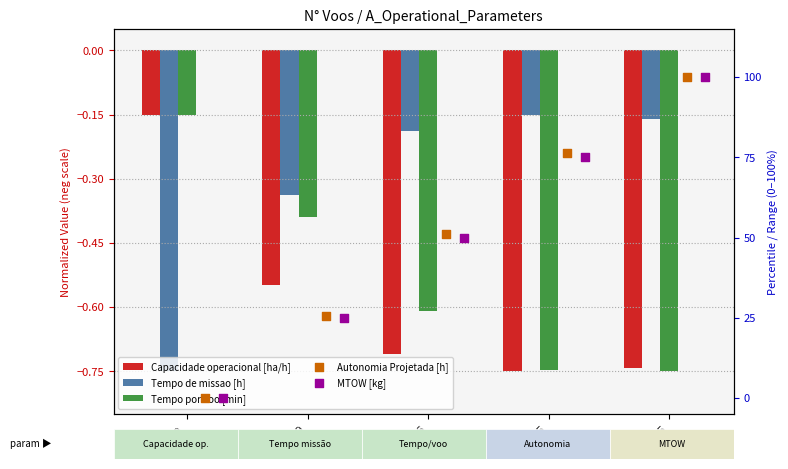

At which category is the sum across all series the highest?

5